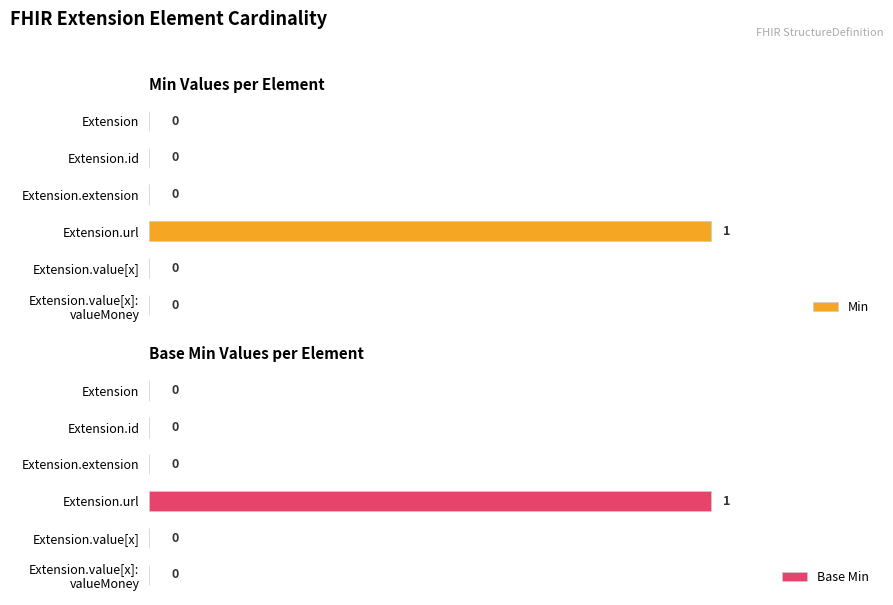

Between 0 and 4, which series saw the biggest shift?

Min